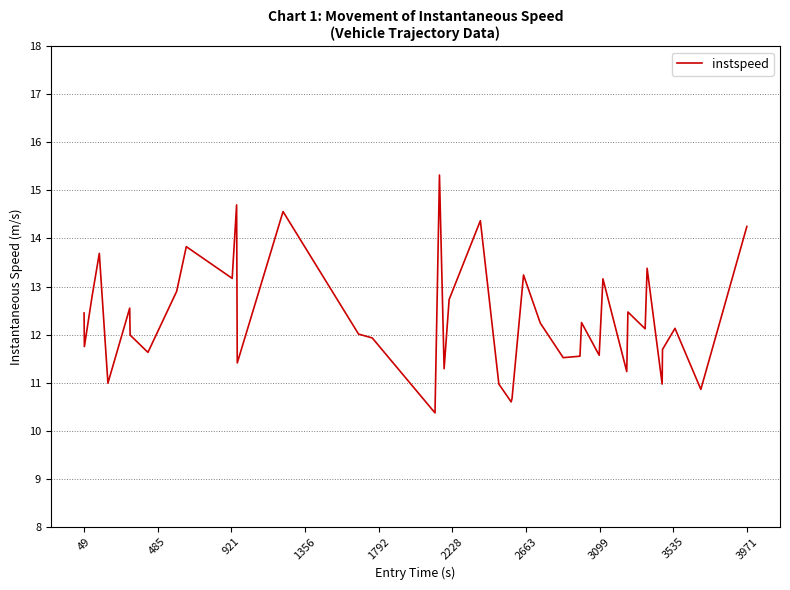

What is the maximum value shown in the chart?

15.3